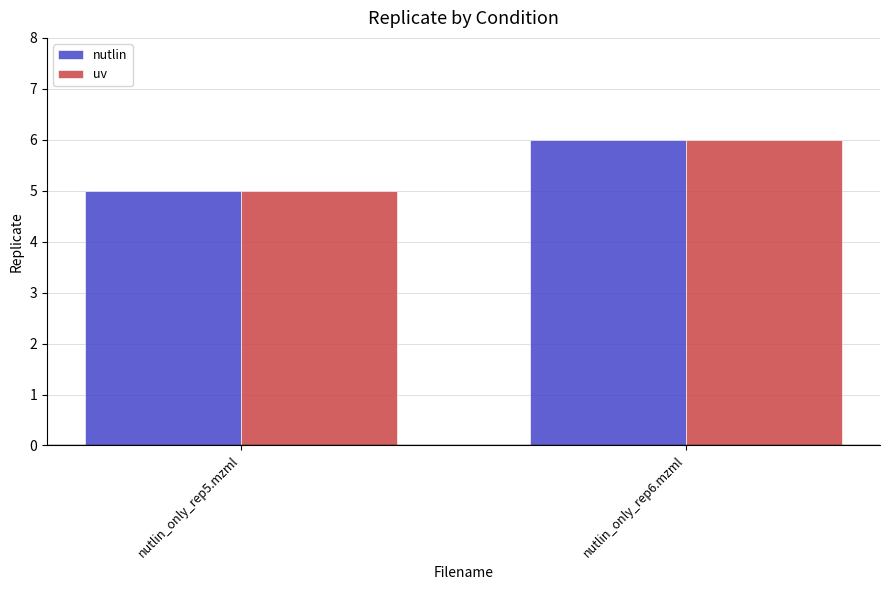

Is the value of nutlin at nutlin_only_rep6.mzml greater than the value of uv at nutlin_only_rep5.mzml?

Yes